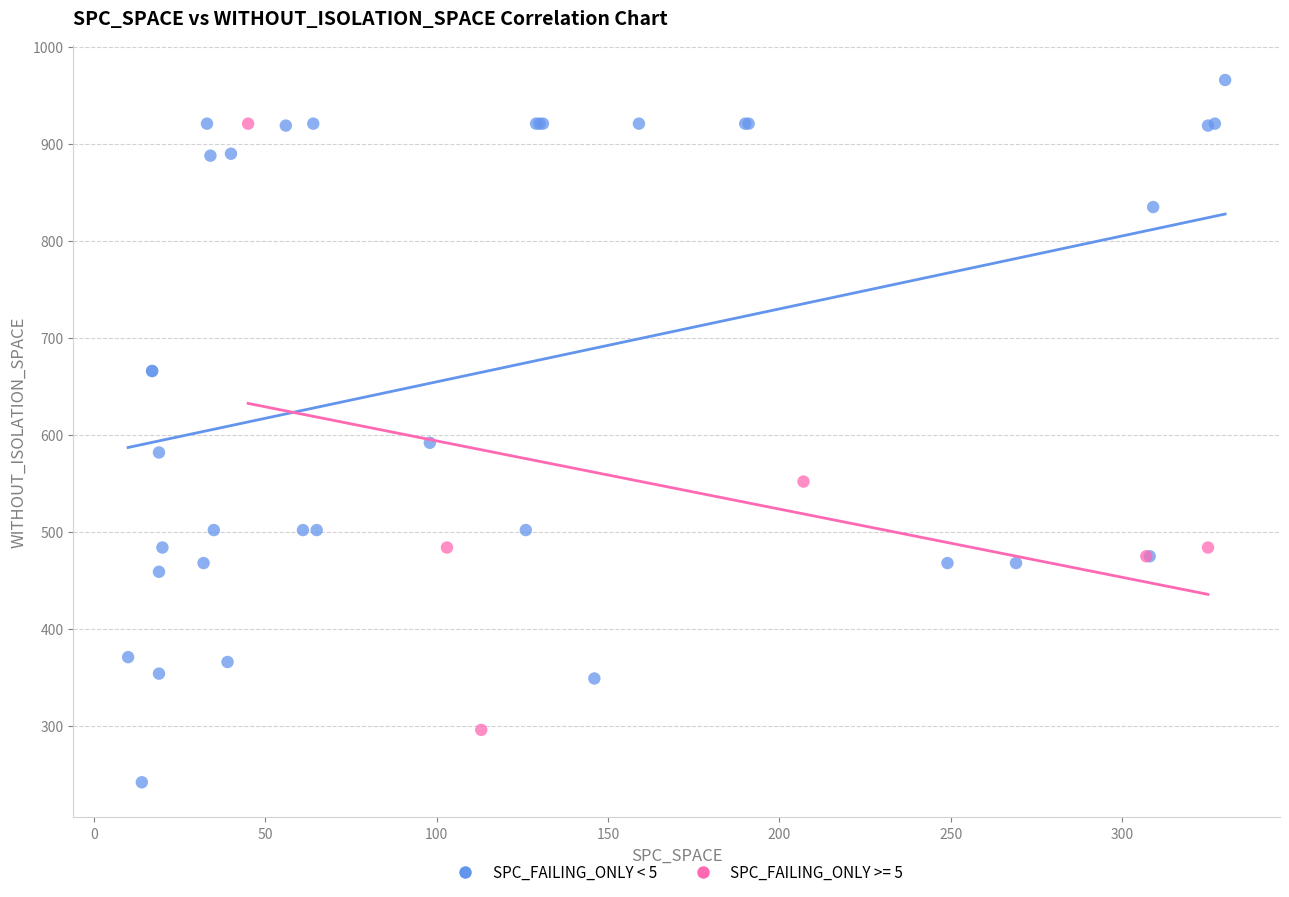

Which series has the largest Y range (max minus min)?

SPC_FAILING_ONLY < 5